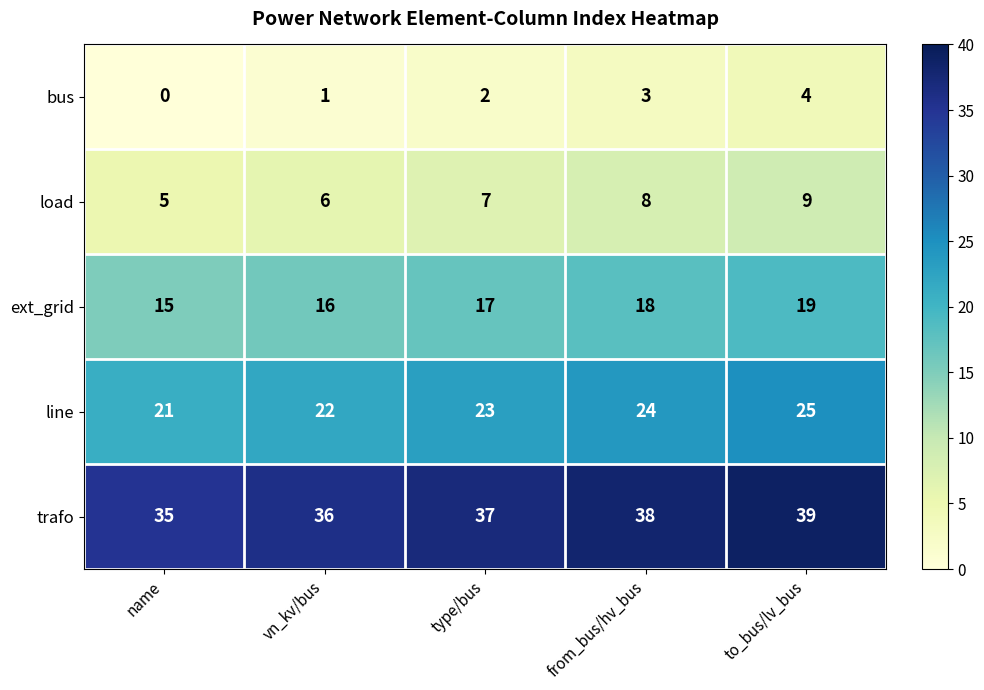

How many distinct data groups are displayed?

5